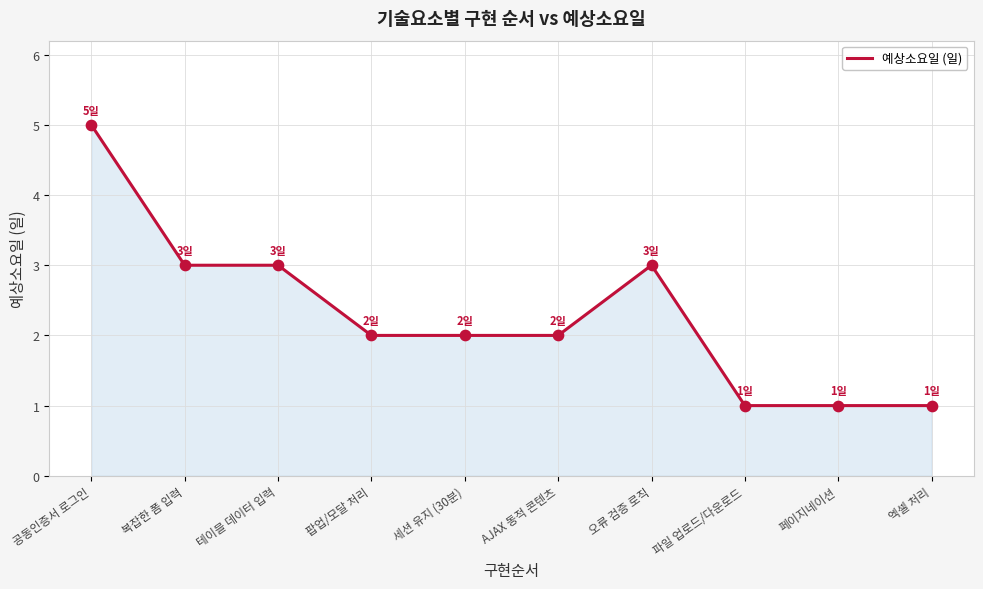

What is the ratio of the value at 오류 검증 로직 to the value at 팝업/모달 처리?

1.5